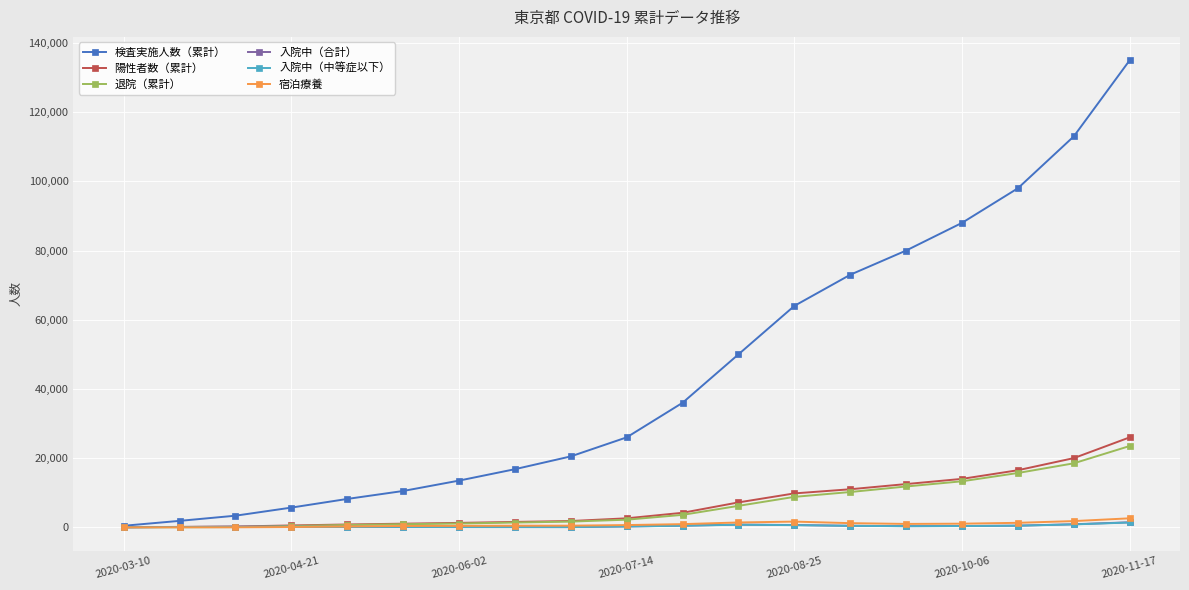

Which series has the widest spread of values?

検査実施人数（累計）